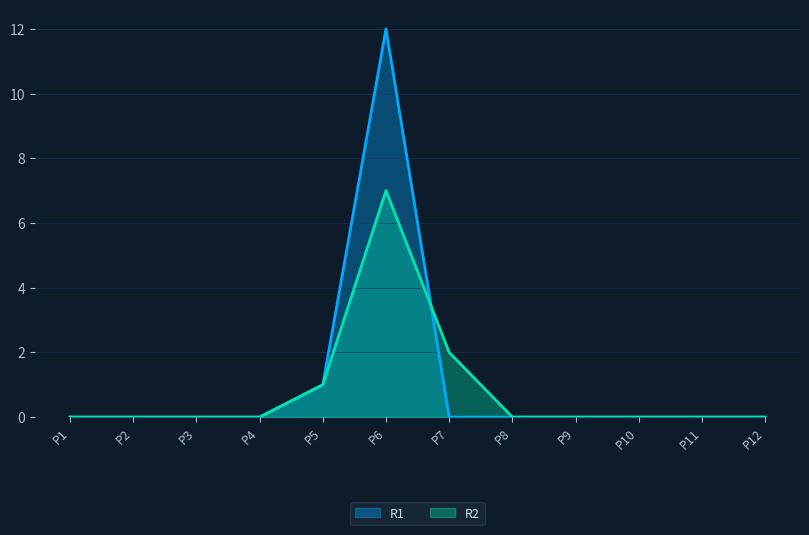

Count the number of data series in this chart.

2